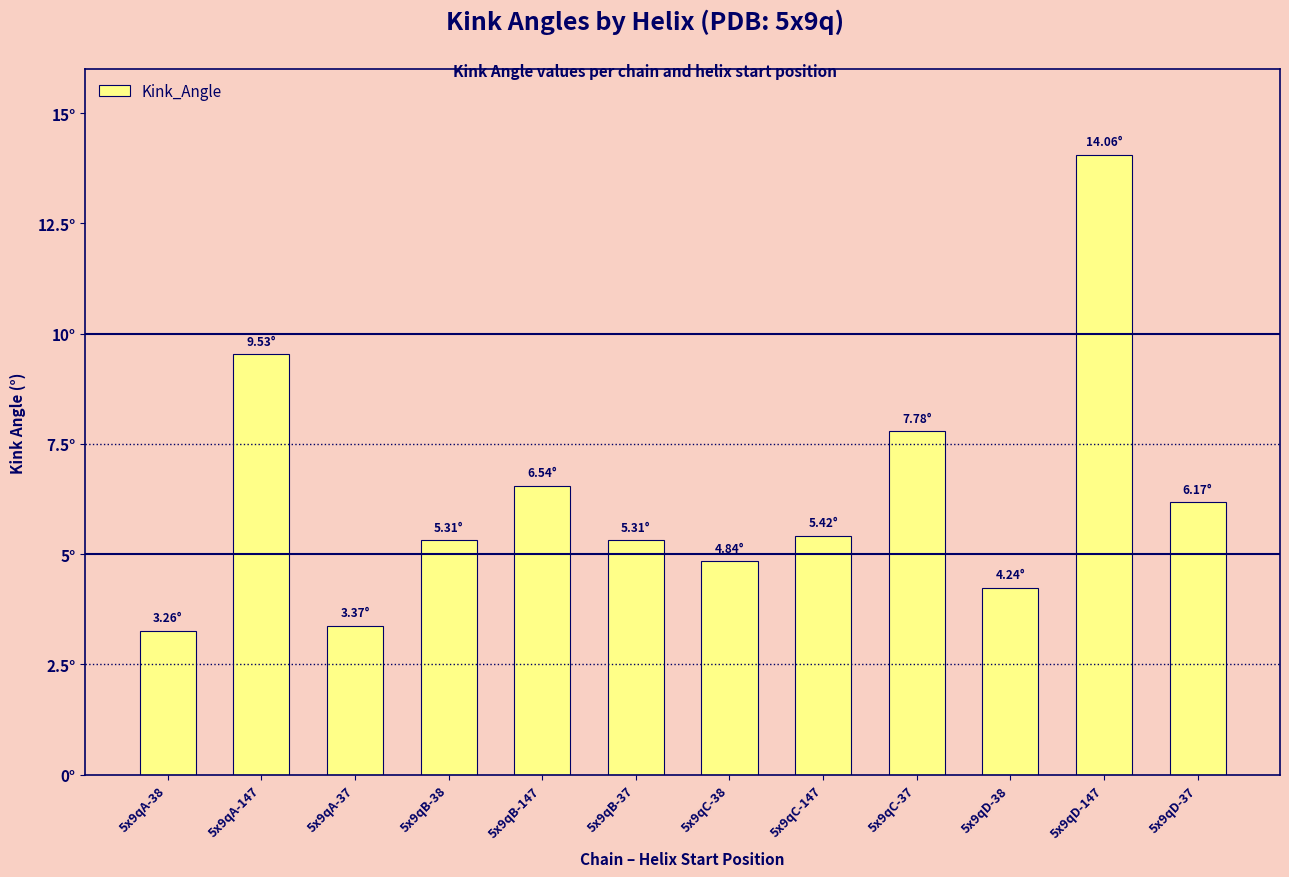

What is the difference between the maximum and minimum values?

10.8